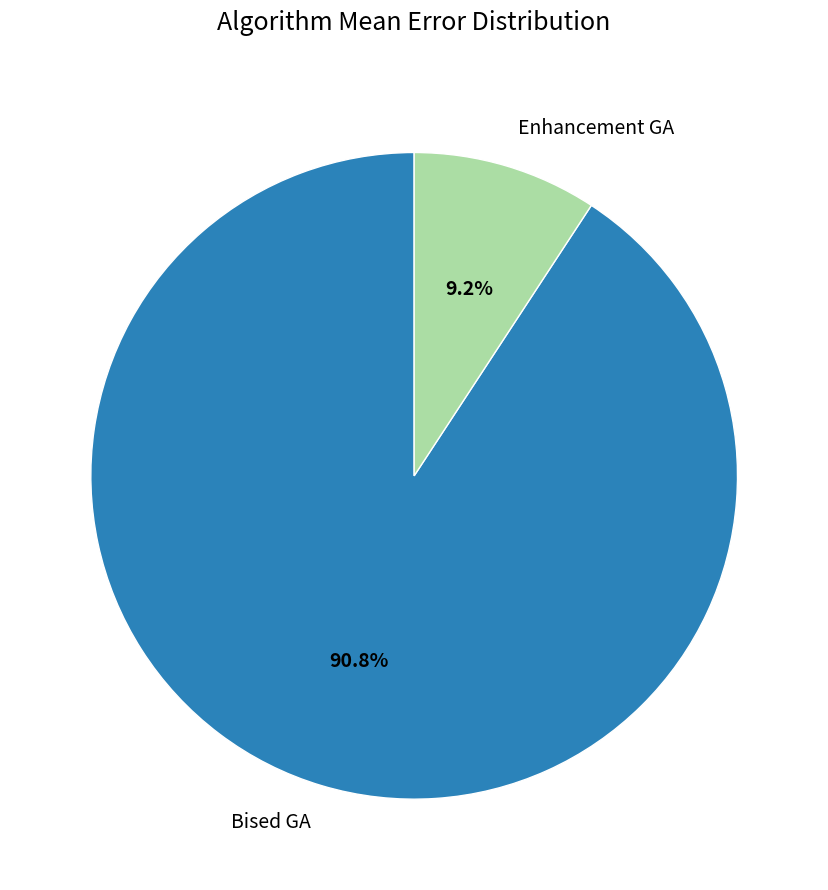

What is the smallest slice in the pie chart?

Enhancement GA